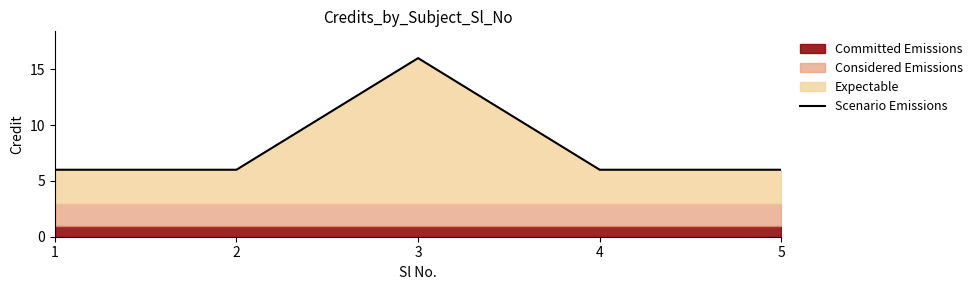

What is the change in value from 3 to 5?

-10